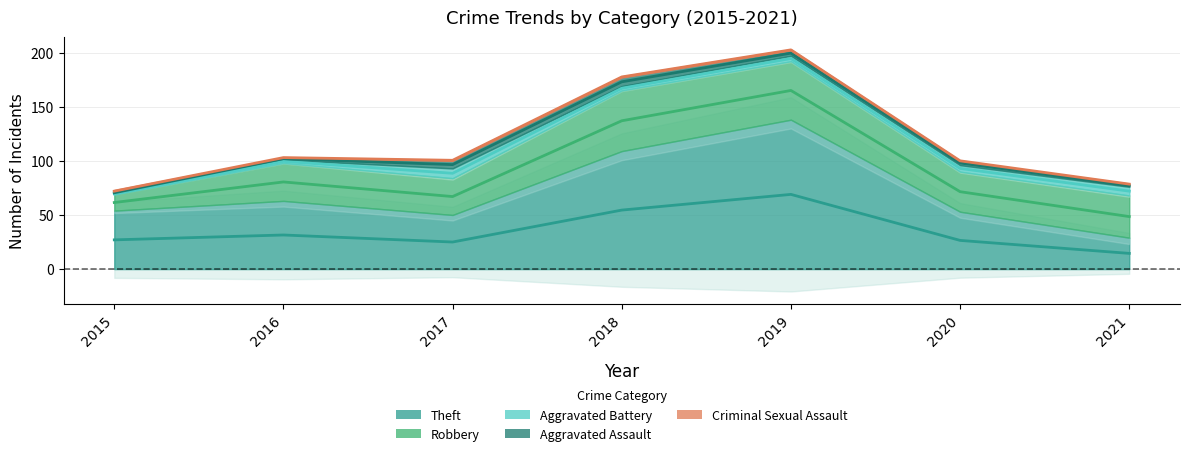

In Robbery, how many points are higher than both neighbors (excluding endpoints)?

2